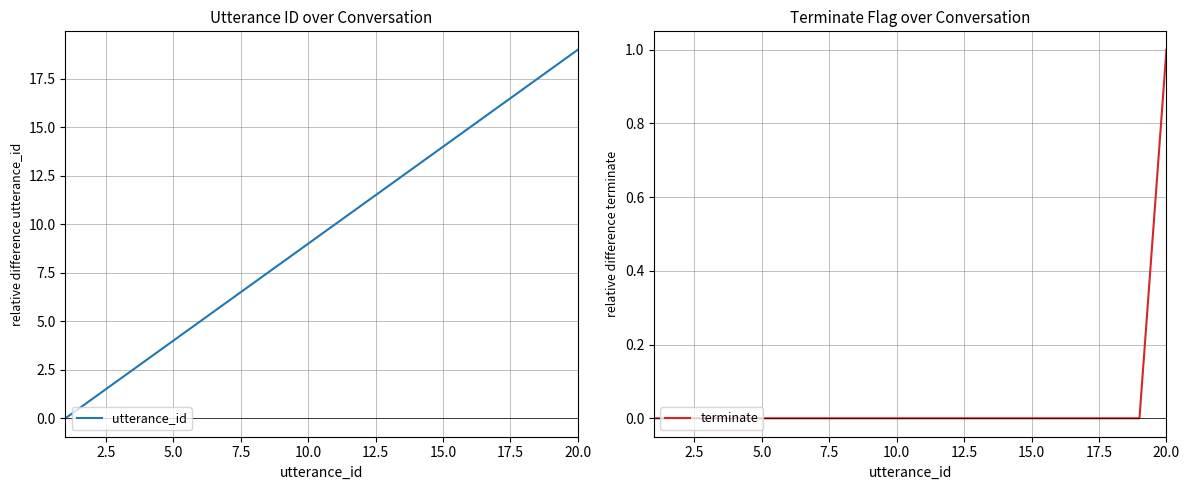

Which category has the highest value in the terminate series?

20.0